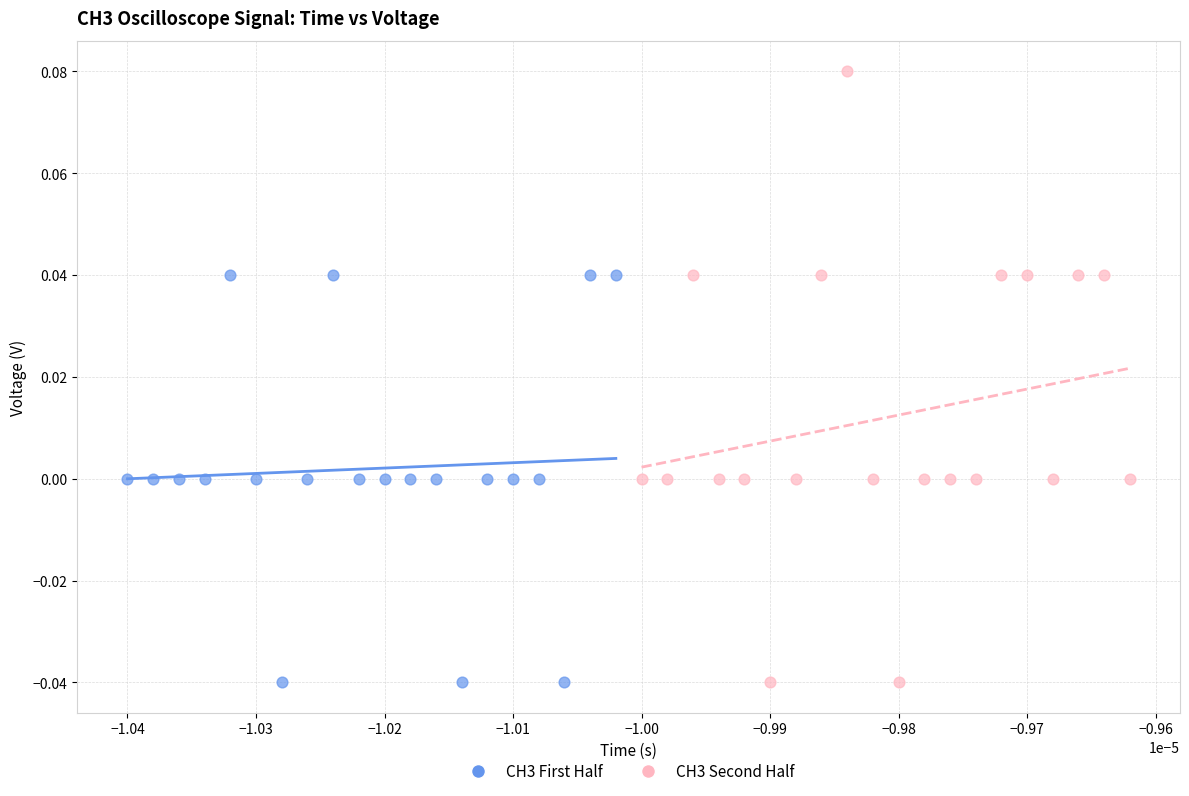

What are all the series names shown in the legend?

CH3 First Half, CH3 Second Half